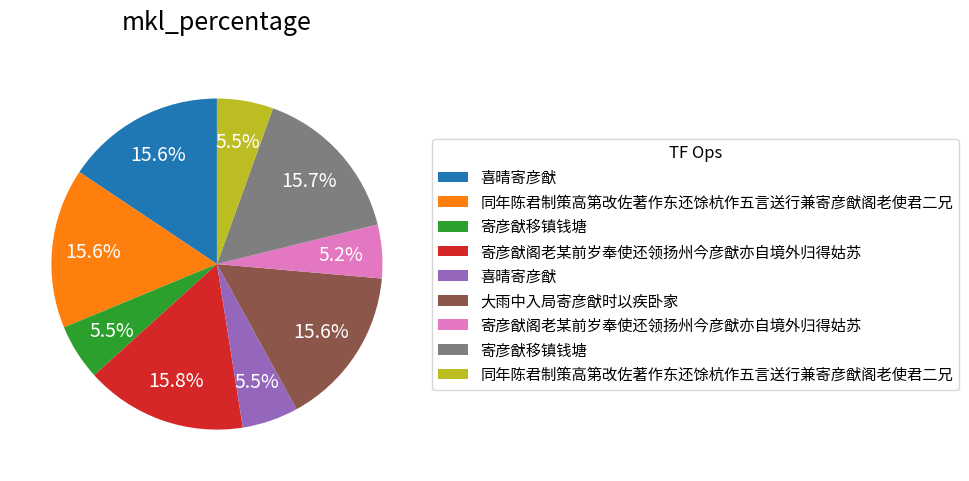

Does any single category account for the majority?

No